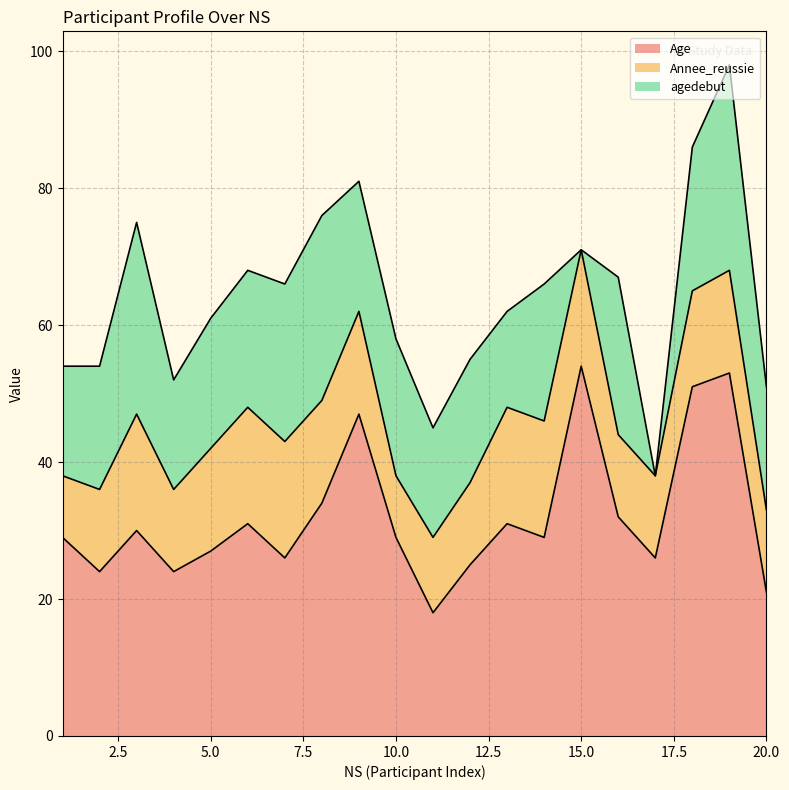

What is the average value of the Age series?

32